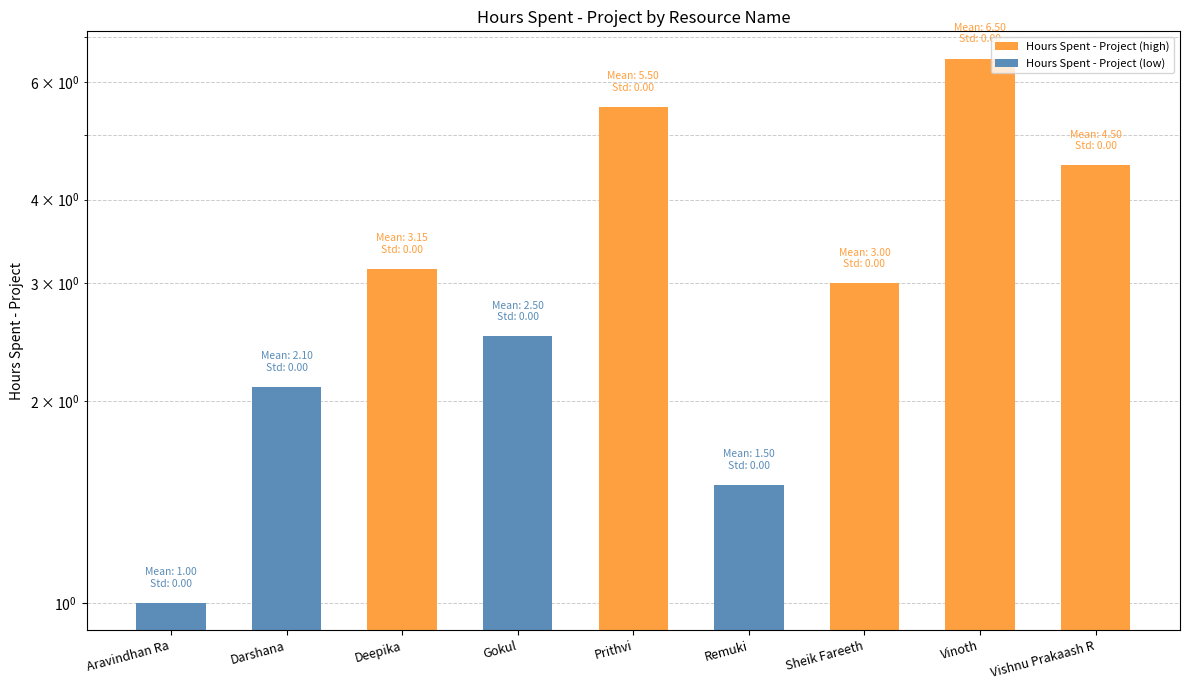

Where does the data first go above 3?

Deepika